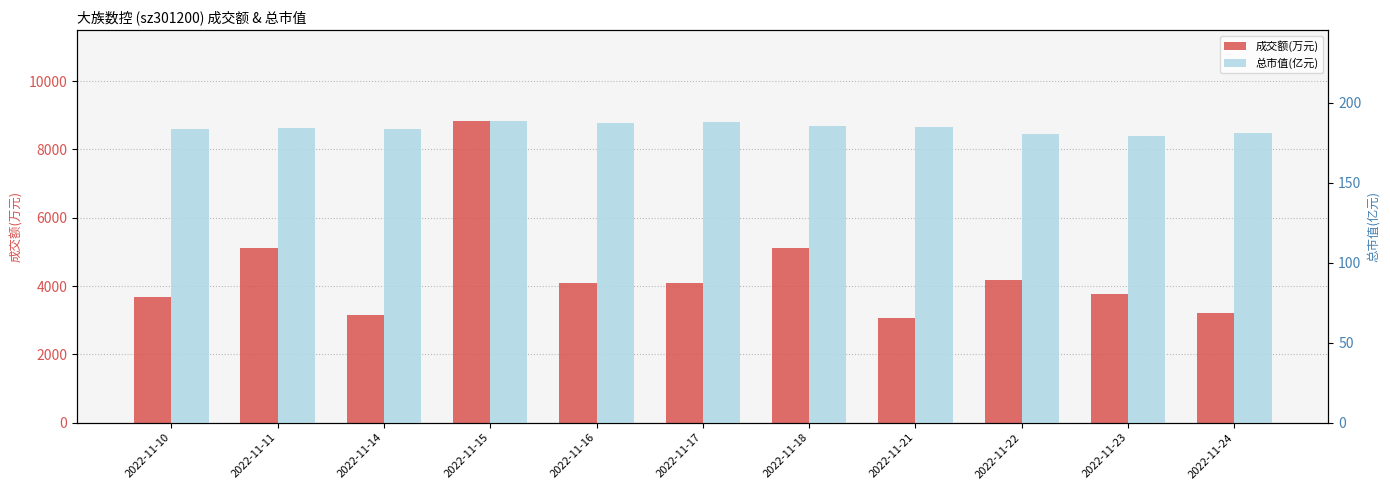

How many values in the 成交额(万元) series are below 4083?

5